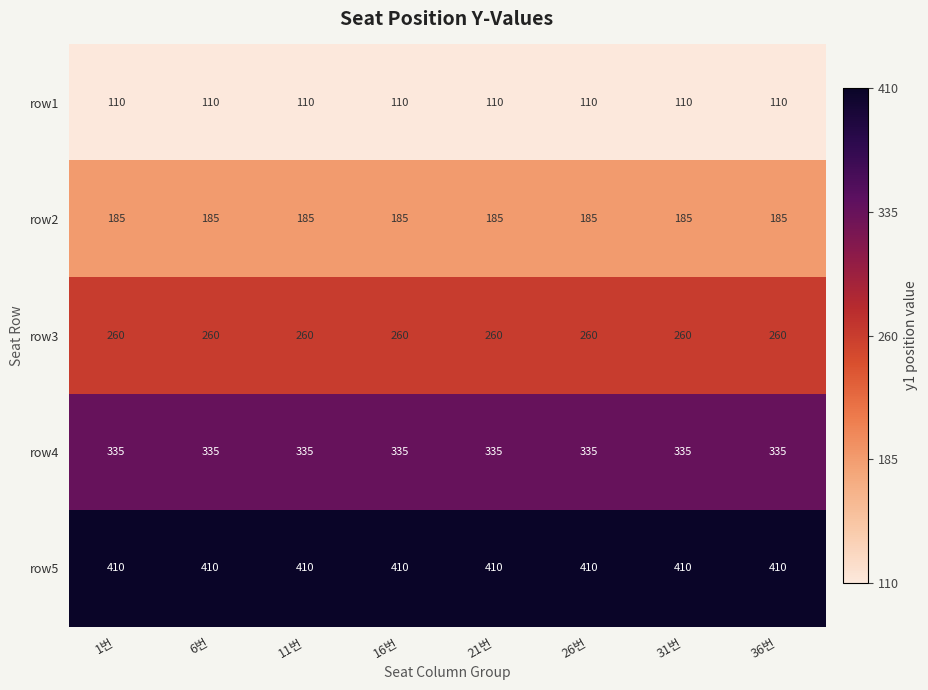

Rank the series at 26번 from highest to lowest value.

row5, row4, row3, row2, row1